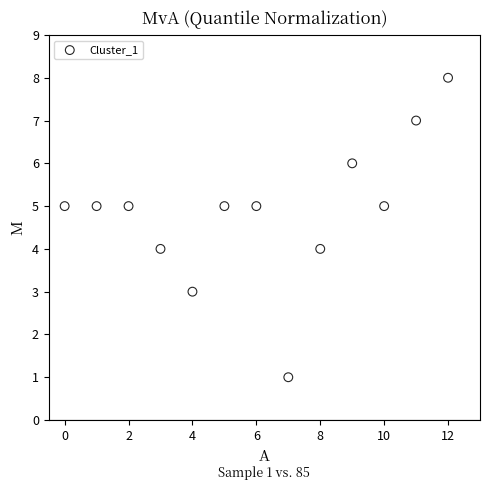

What is the range of Y values (max minus min)?

7